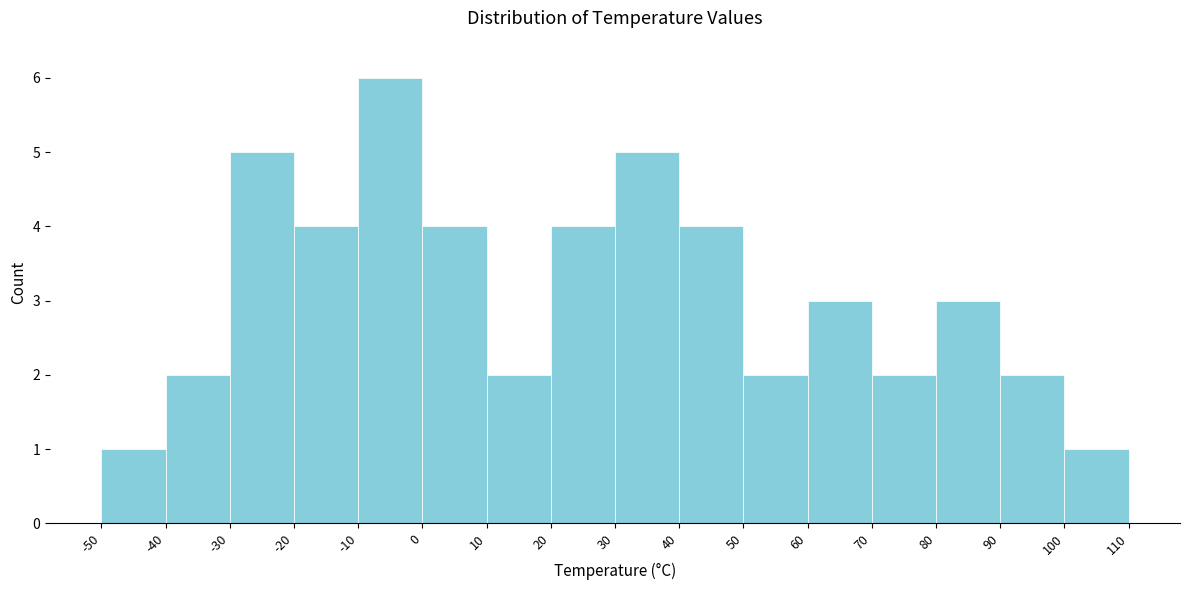

Which range on the x-axis has the tallest bar?

-10 to 0